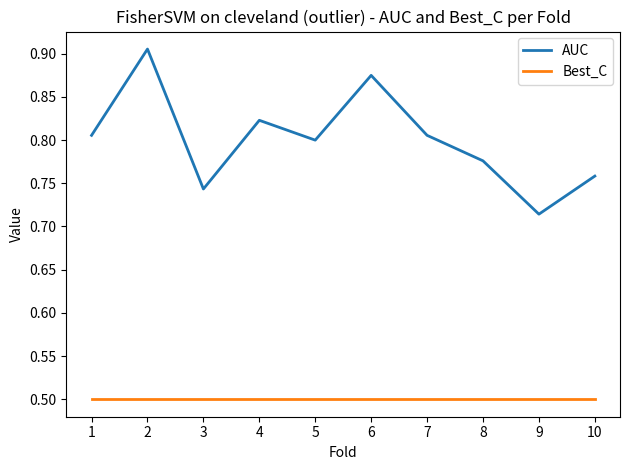

What is the spread (max minus min) of values at 10?

0.3